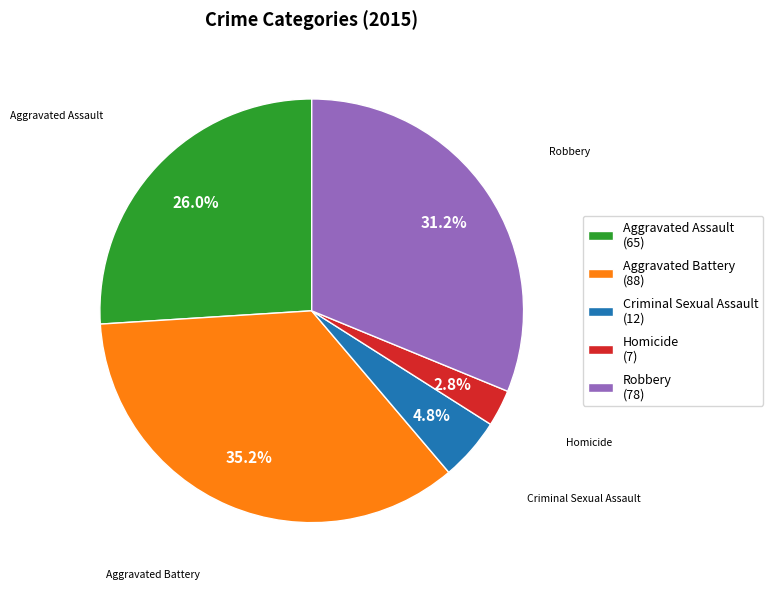

Combined, what portion of the pie is Aggravated Assault and Robbery?

57.2%